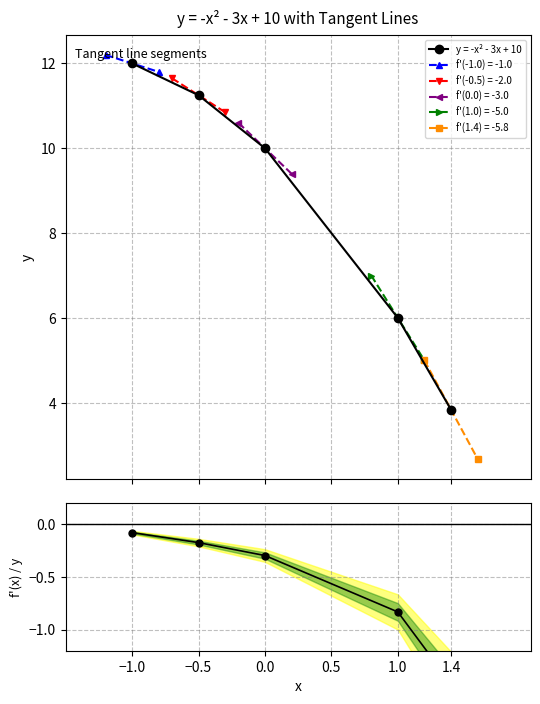

How many lines are shown in the chart?

1